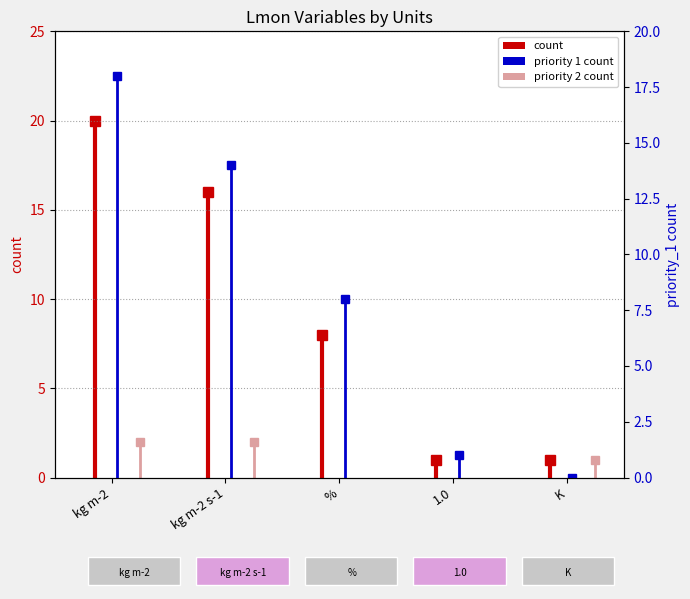

What is the label of the 2nd point from the left?

kg m-2 s-1